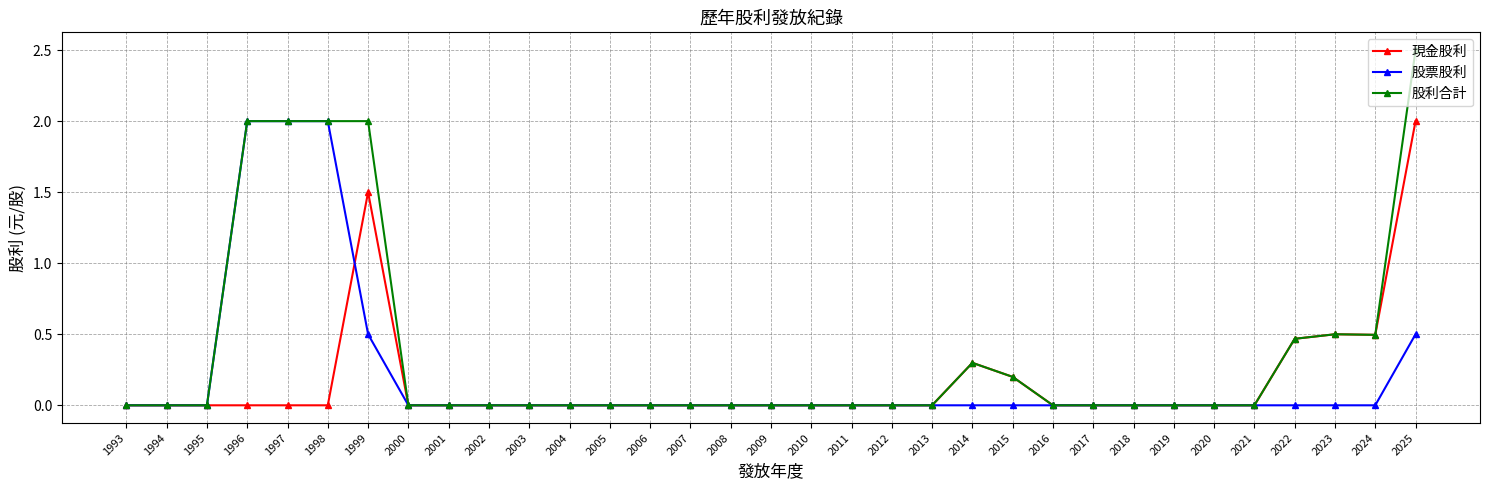

What is the approximate value of 股票股利 at 1998?

2.0